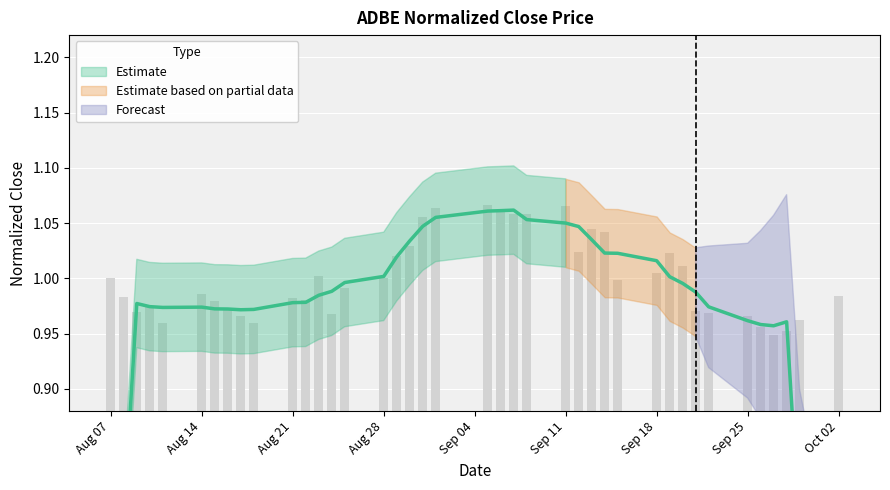

At which category does the chart reach its peak across all series?

2023-09-05